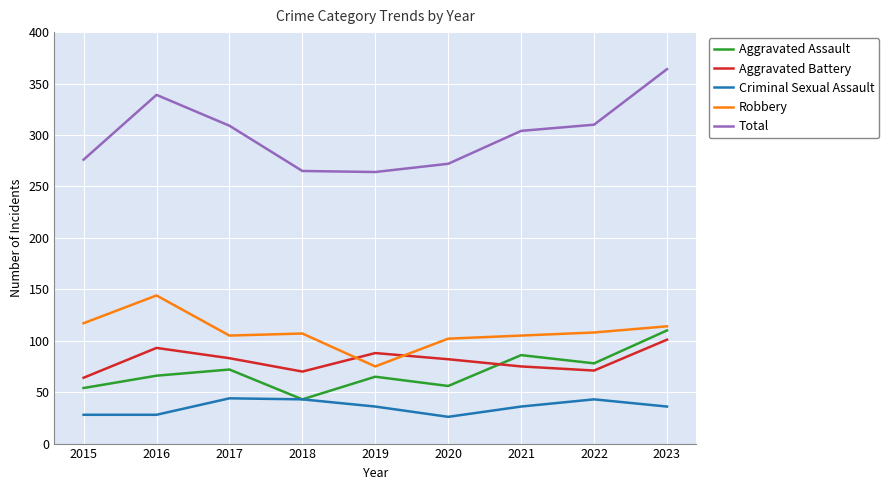

Which series has the largest total across all categories?

Total